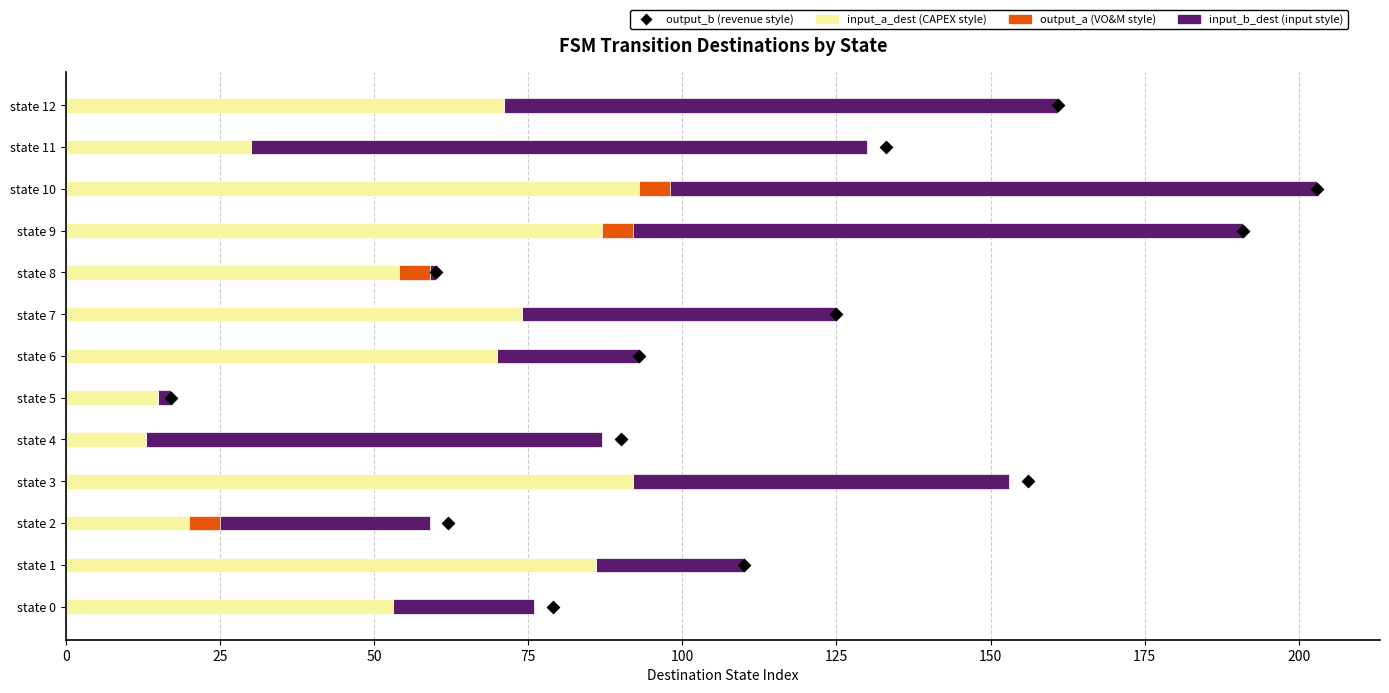

Is the value of output_b at 11 greater than the value of input_b_dest at 10?

No